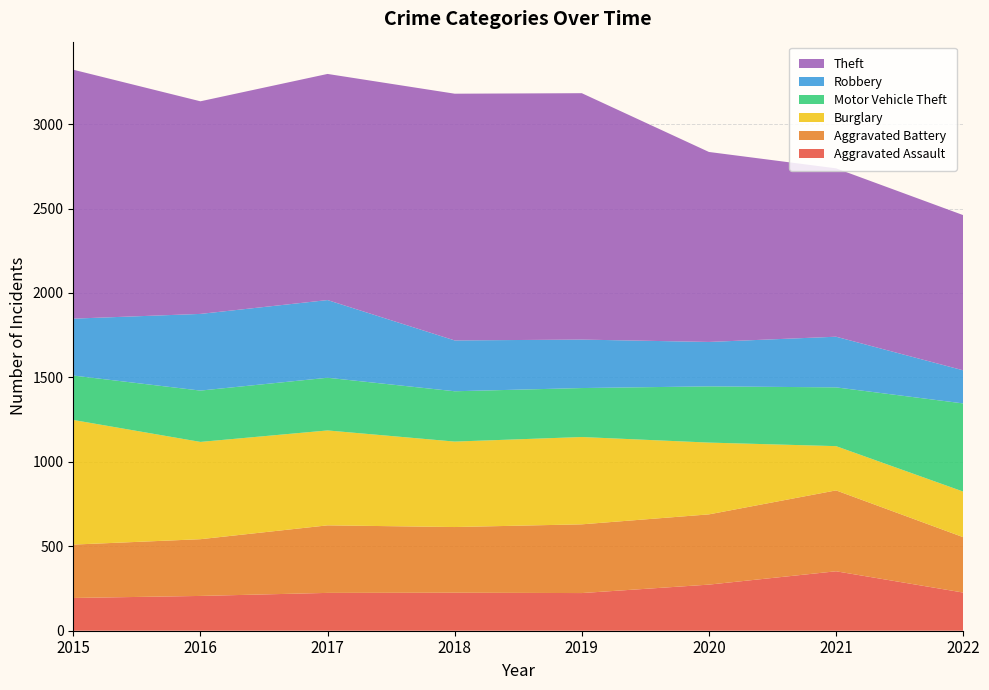

Reading left to right, what are all the values shown in this chart?

Aggravated Assault: 2015=194	2016=206	2017=224	2018=225	2019=223	2020=273	2021=352	2022=226
Aggravated Battery: 2015=316	2016=336	2017=400	2018=389	2019=407	2020=416	2021=479	2022=328
Burglary: 2015=738	2016=576	2017=562	2018=506	2019=517	2020=425	2021=262	2022=270
Motor Vehicle Theft: 2015=263	2016=304	2017=312	2018=298	2019=290	2020=333	2021=348	2022=522
Robbery: 2015=337	2016=454	2017=460	2018=301	2019=287	2020=263	2021=300	2022=196
Theft: 2015=1474	2016=1259	2017=1339	2018=1461	2019=1459	2020=1125	2021=997	2022=919